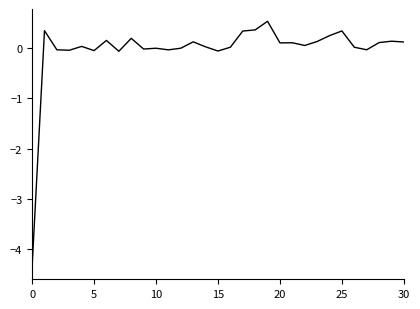

What is the difference between the maximum and minimum values?

4.9